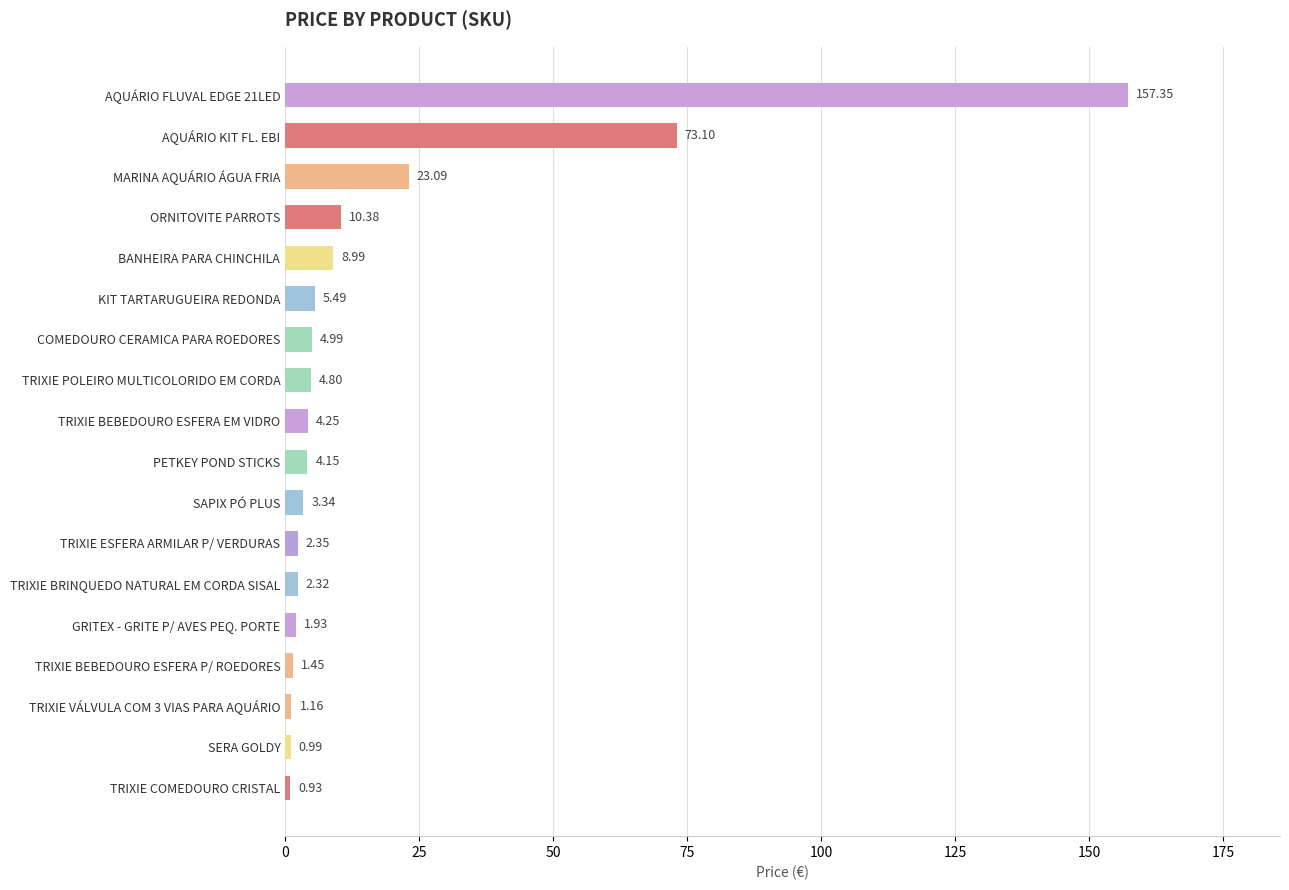

What is the label of the 2nd bar from the bottom?

SERA GOLDY